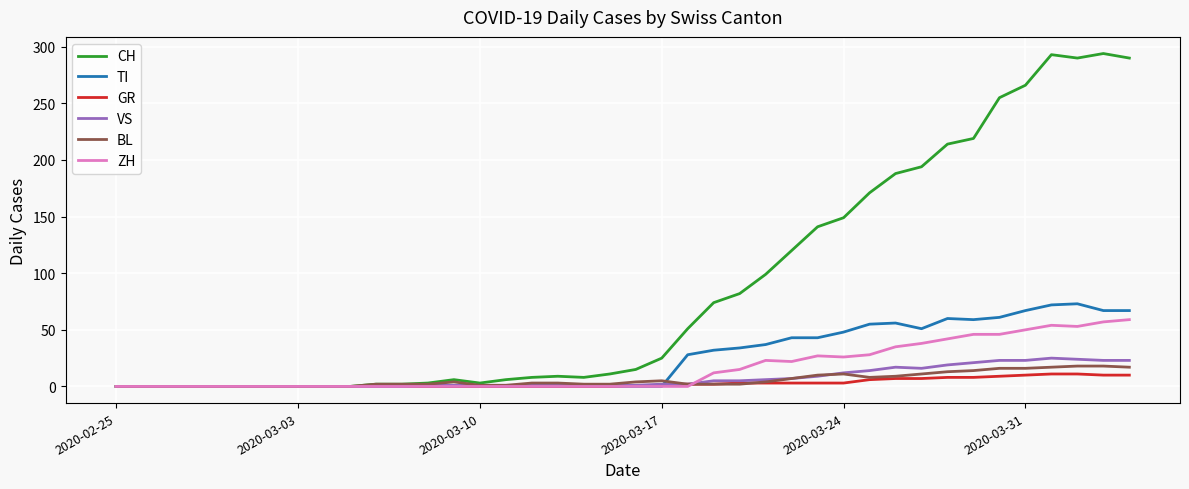

What is the maximum value for ZH?

59